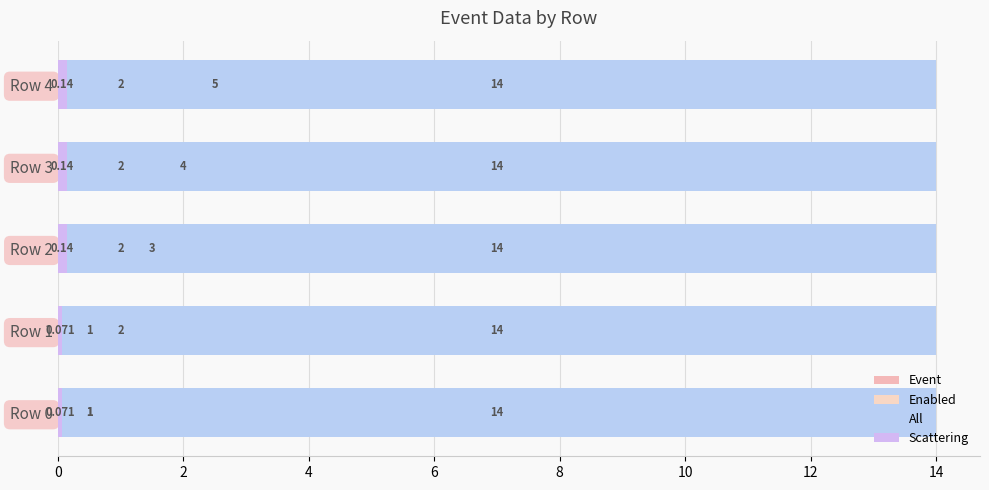

What is the maximum value for Event?

5.0